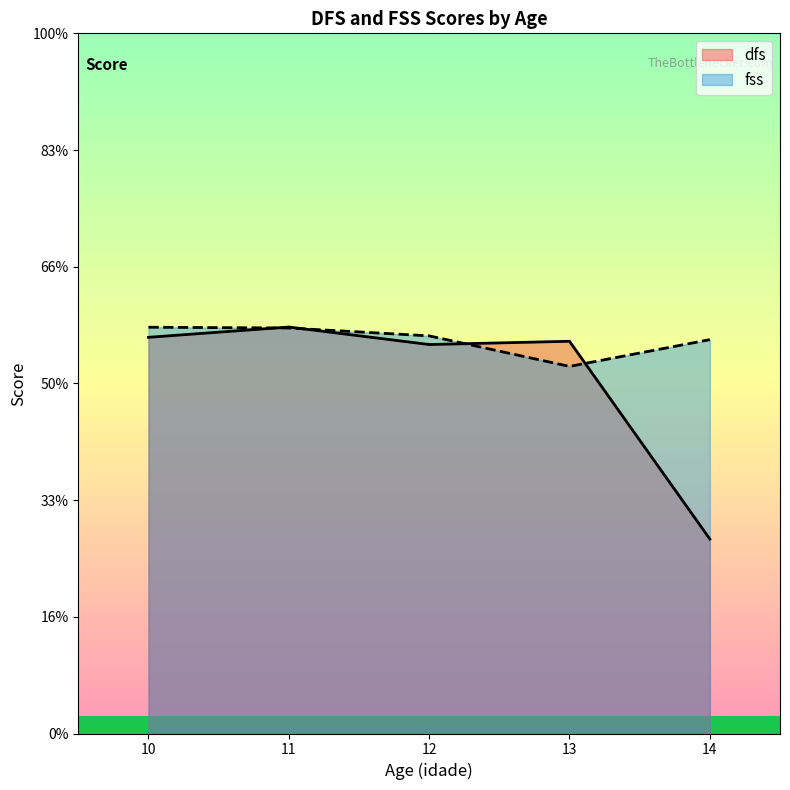

What are all the series names shown in the legend?

dfs, fss